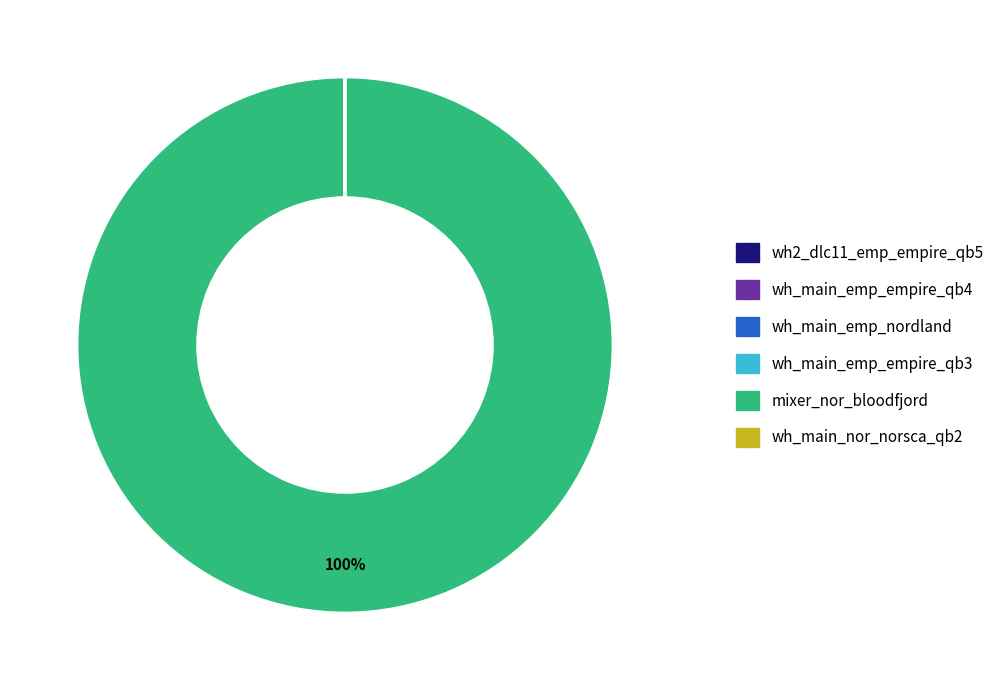

To the nearest percent, what is the difference between the largest and smallest slice percentages?

100%